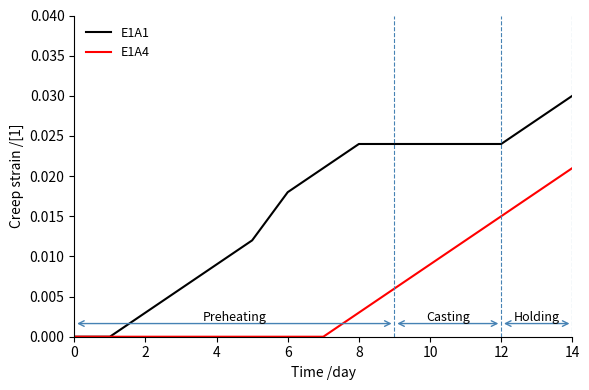

Which series has the largest range (max minus min)?

E1A1